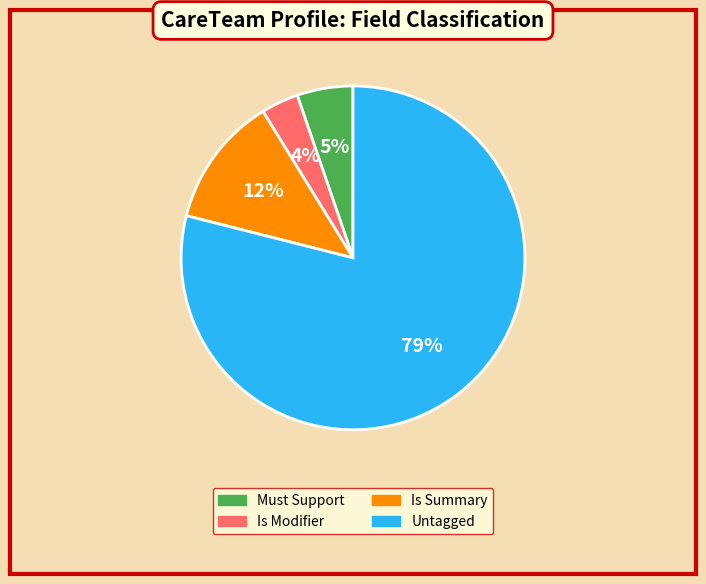

To the nearest percent, what is the difference between the largest and smallest slice percentages?

75%